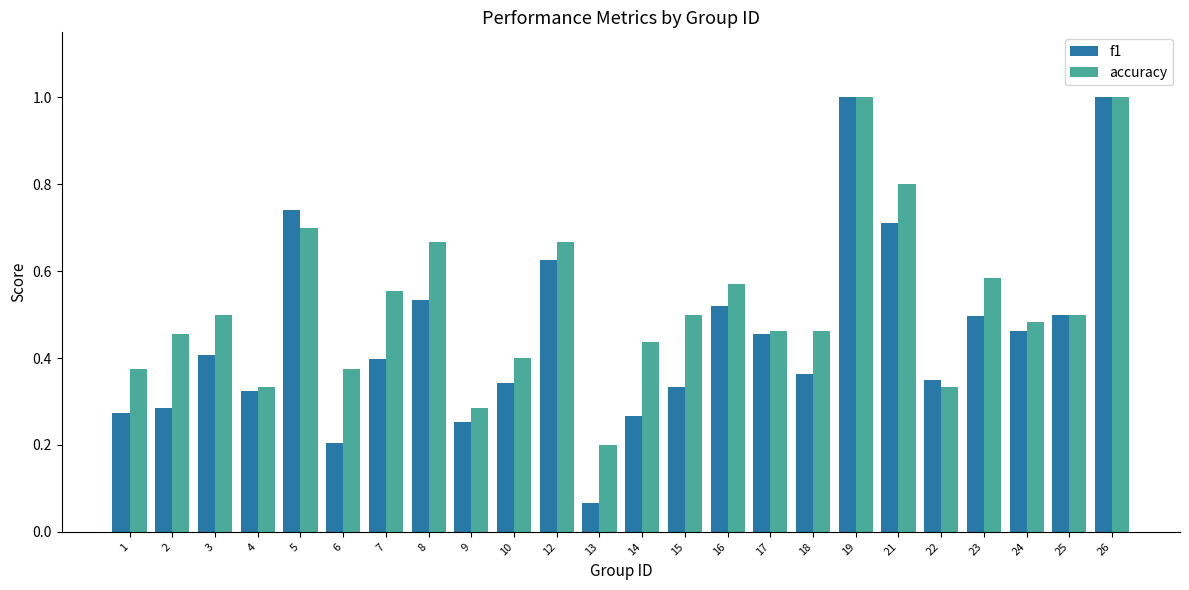

Are the bars horizontal?

No